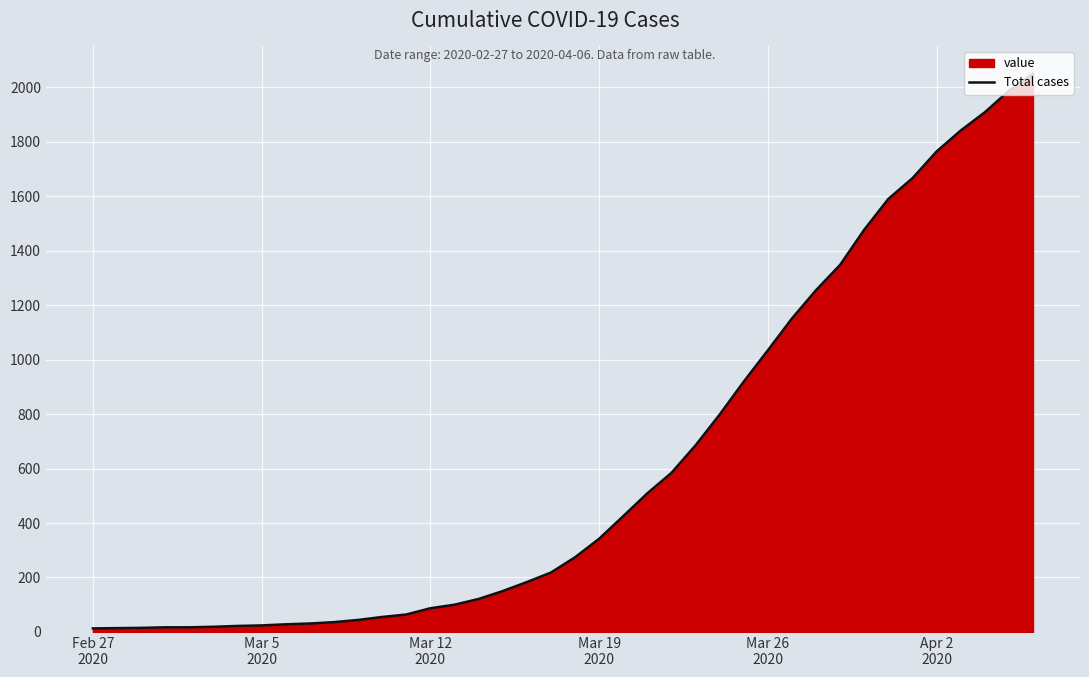

Does the chart display data point markers on the line(s)?

No